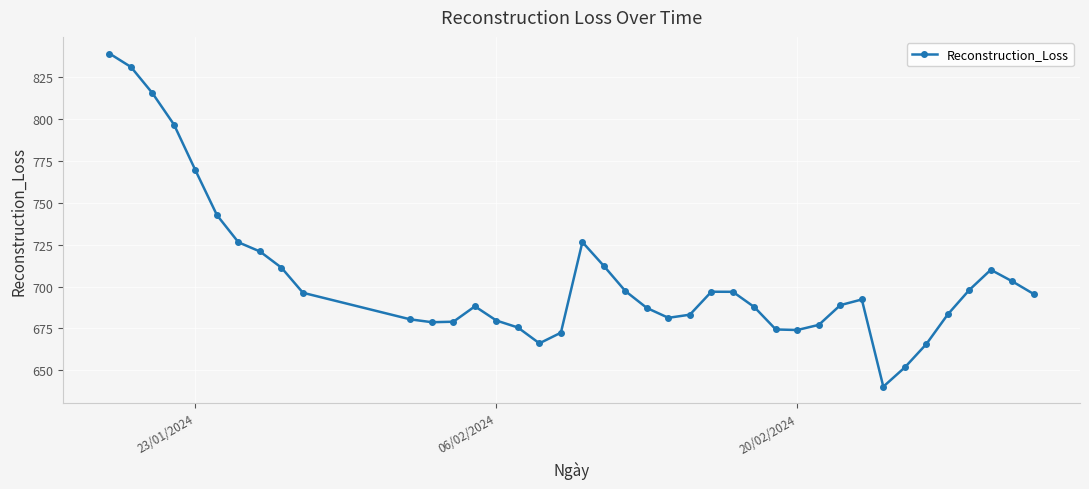

What is the maximum value shown in the chart?

839.2